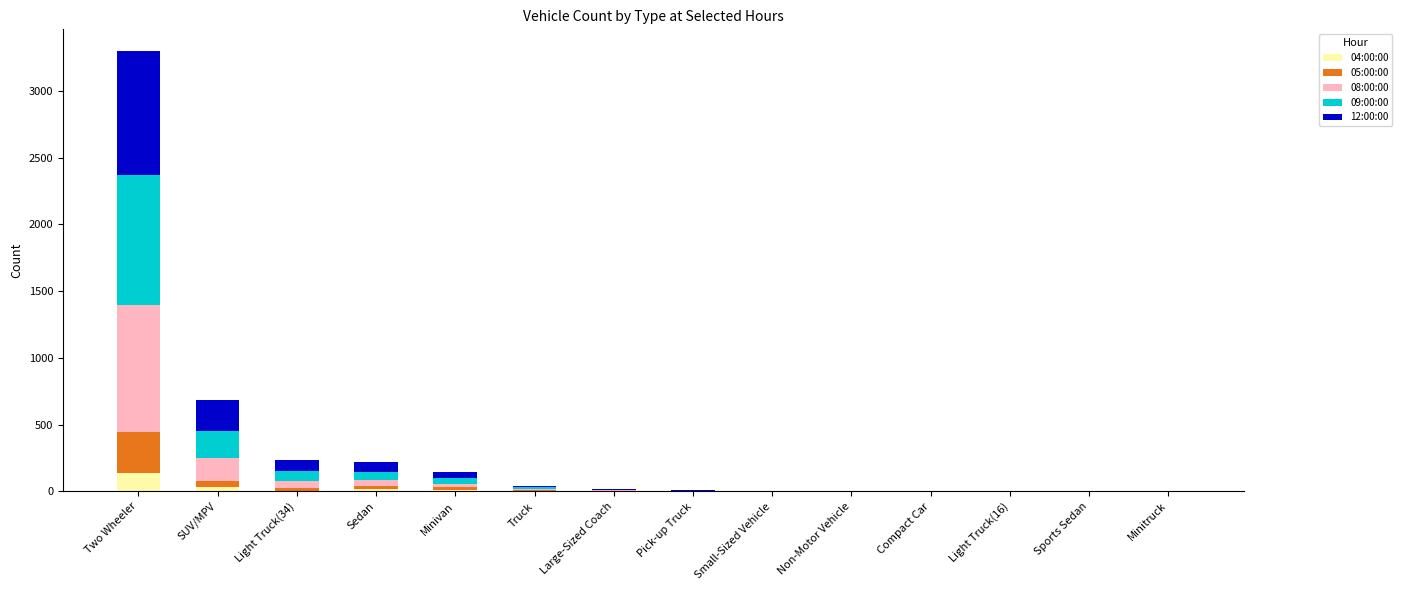

What are all the series names shown in the legend?

04:00:00, 05:00:00, 08:00:00, 09:00:00, 12:00:00